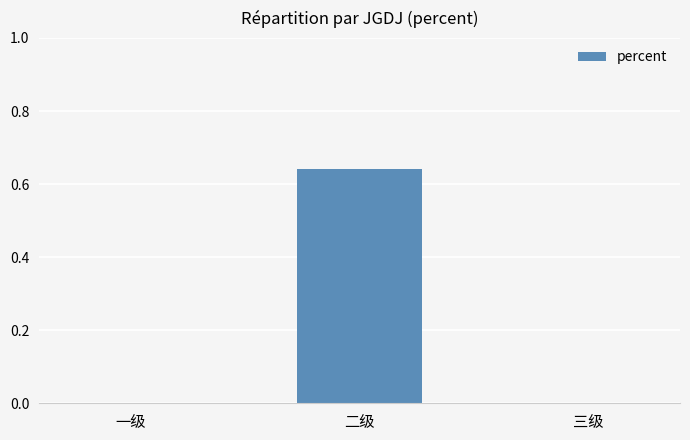

How many distinct data groups are displayed?

1